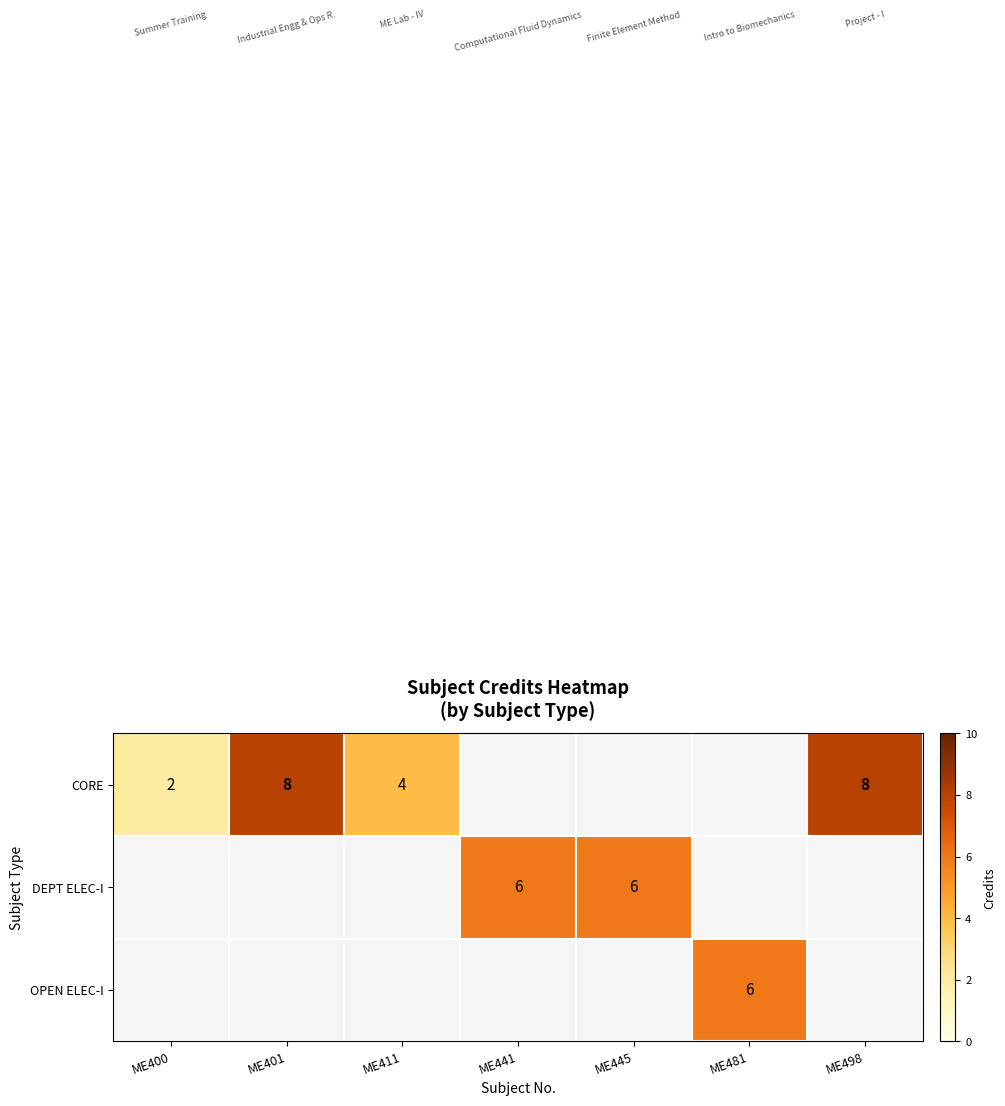

Count the number of categories in the chart.

7